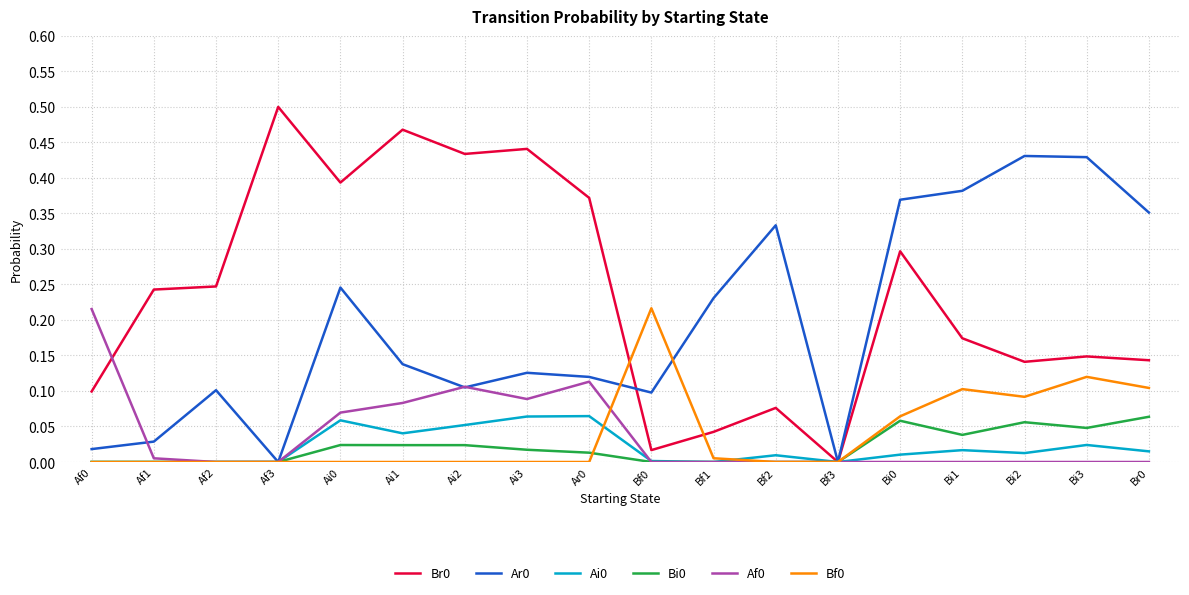

Is the value of Ai0 at Ar0 greater than the value of Bf0 at Ai0?

Yes